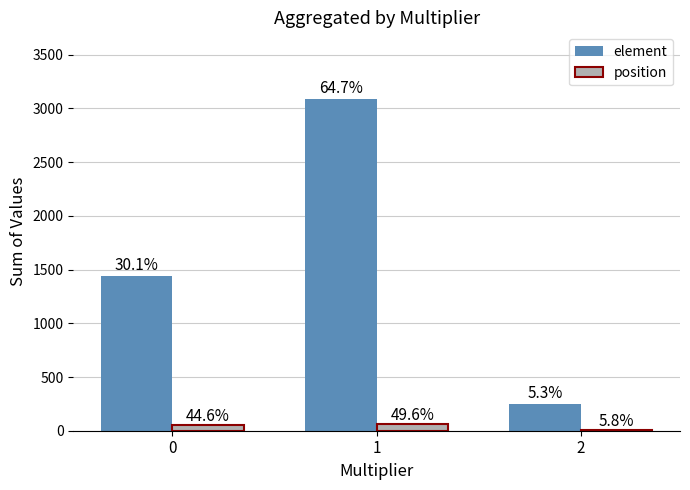

List the labels in order of position value, smallest first.

2, 0, 1